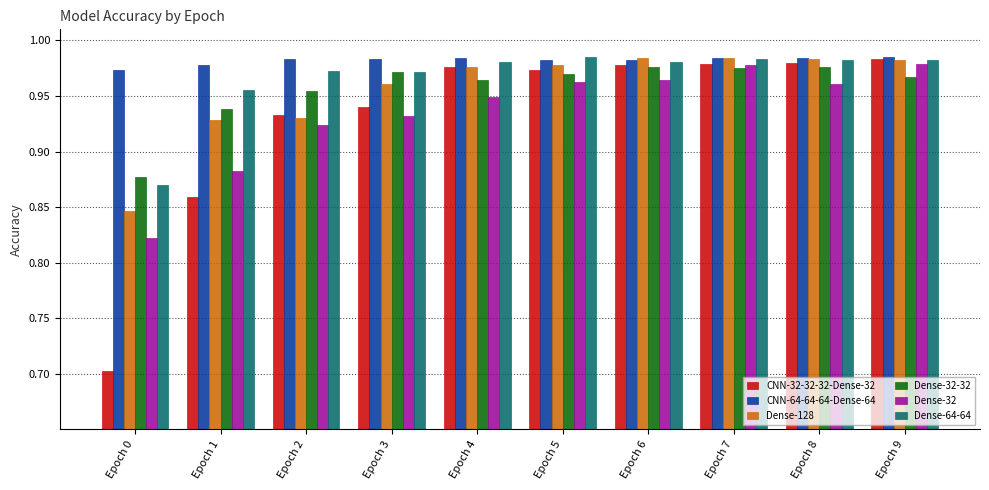

How many bars are there in total?

60